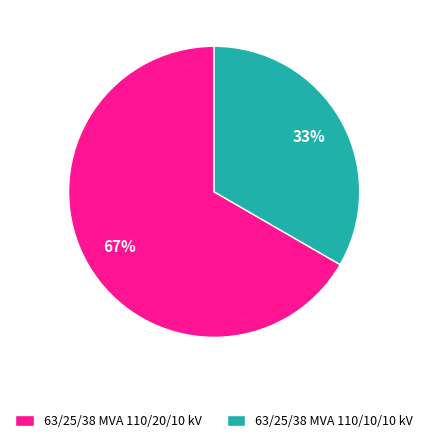

Between 63/25/38 MVA 110/20/10 kV and 63/25/38 MVA 110/10/10 kV, which is larger?

63/25/38 MVA 110/20/10 kV